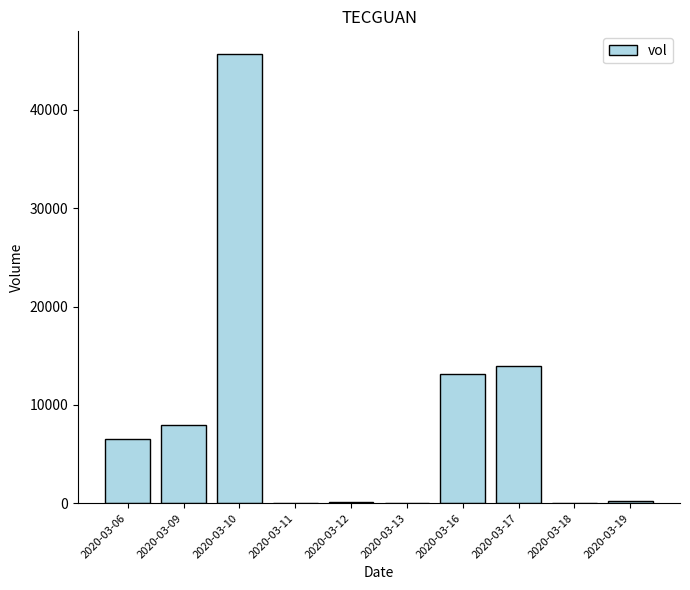

Is it true that the value at 2020-03-10 is 65033?

False